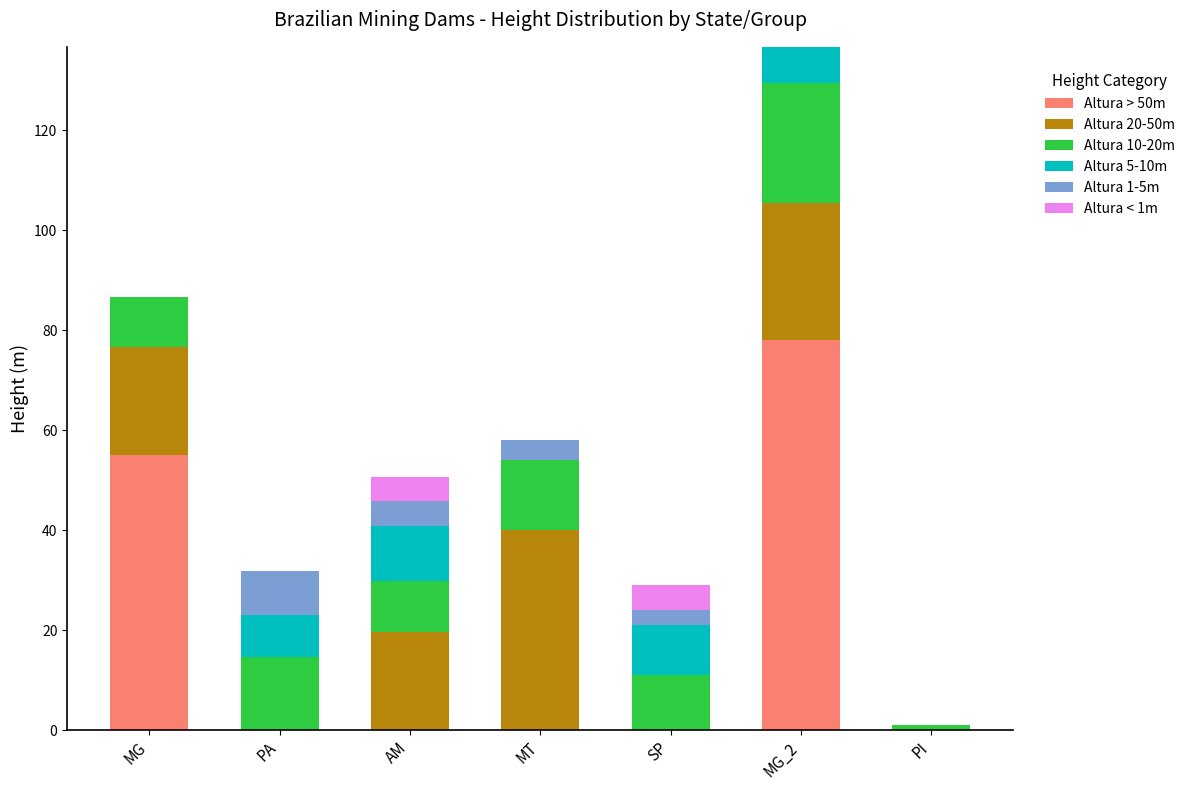

At which category is the sum across all series the highest?

MG_2